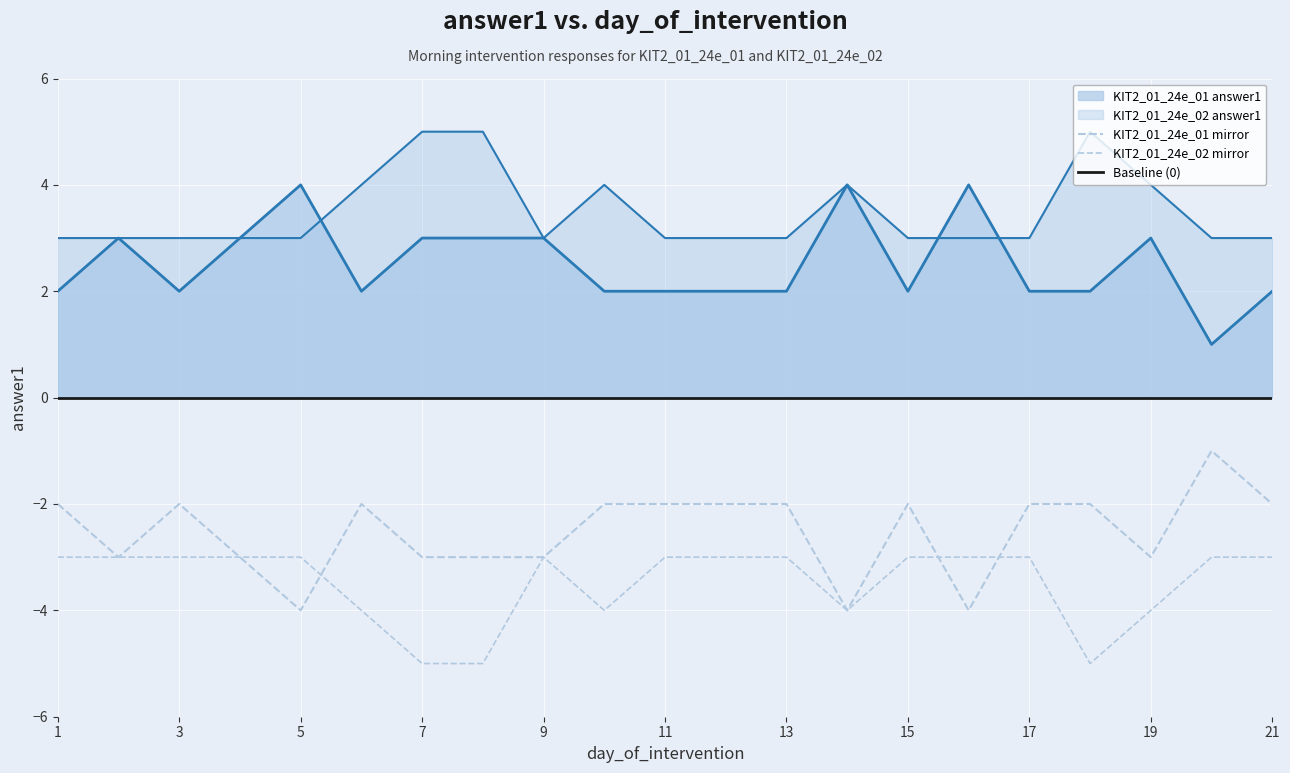

How many intersections are there between KIT2_01_24e_02 answer1 and KIT2_01_24e_01 answer1?

3